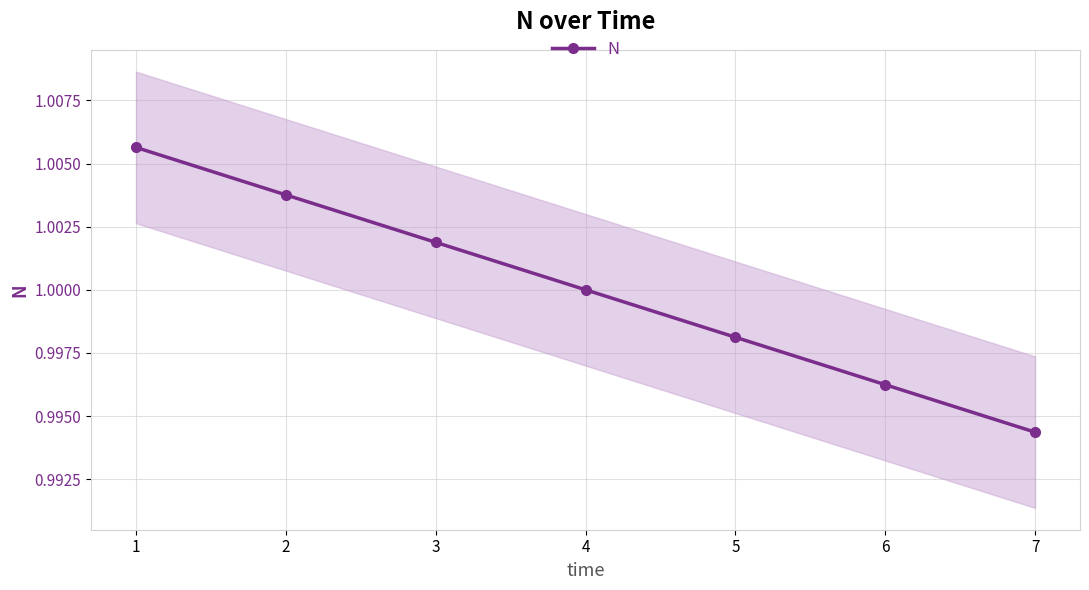

Which label corresponds to the largest value in the chart?

1